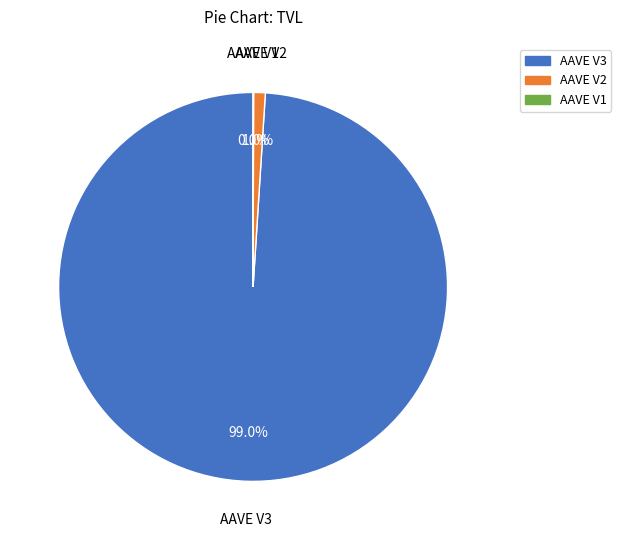

Which category has the biggest portion of the pie?

AAVE V3